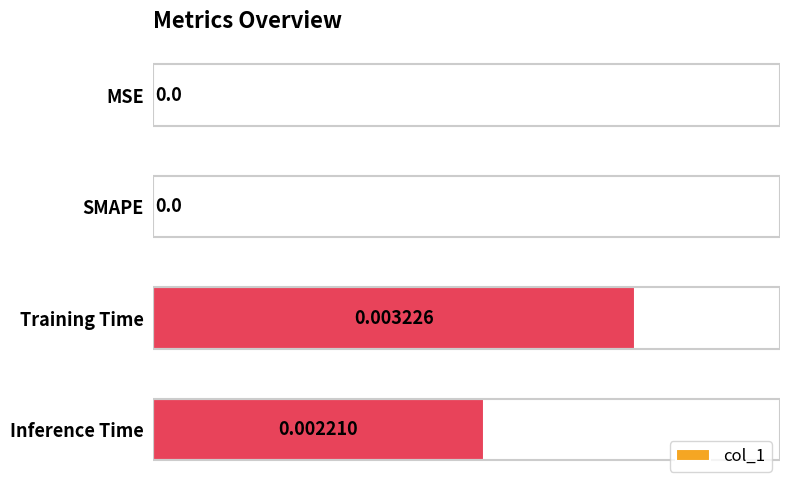

How many distinct data groups are displayed?

1